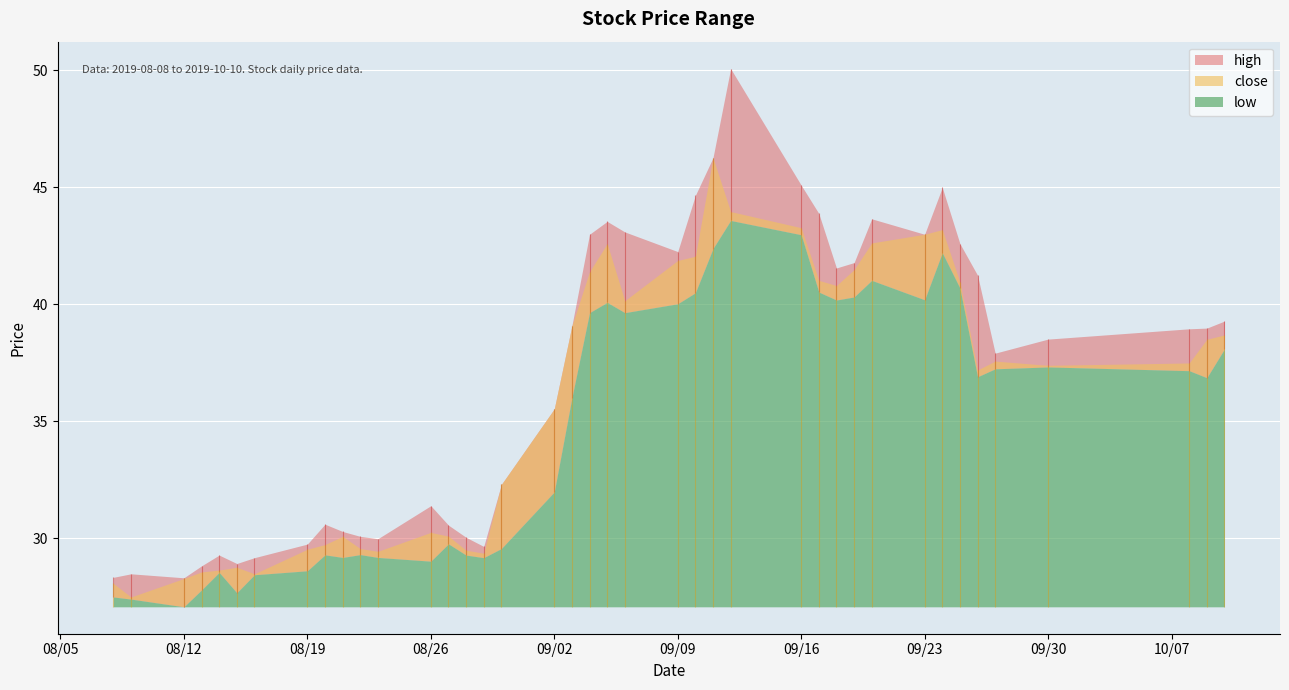

True or false: high and low cross at least once.

False